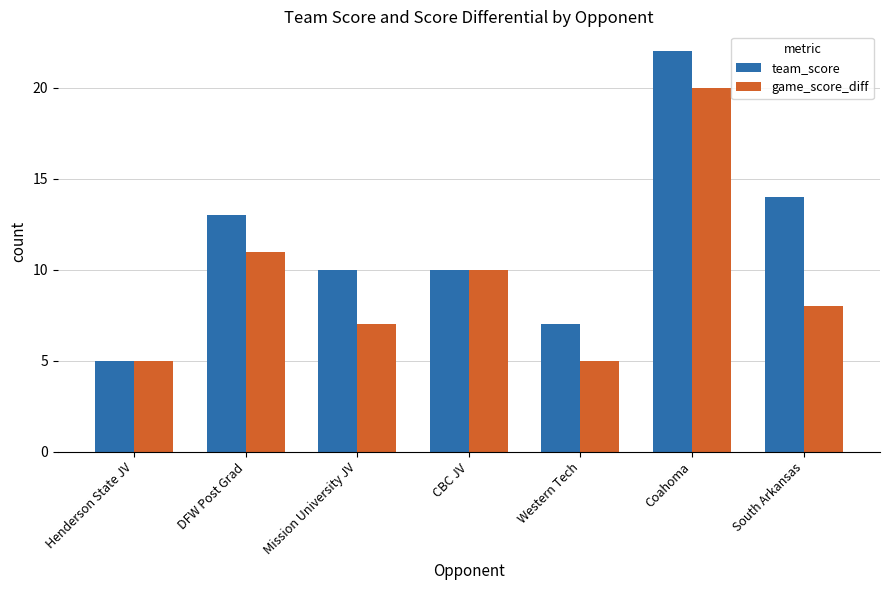

Reading left to right, list all the values displayed in this chart.

team_score: 5	13	10	10	7	22	14
game_score_diff: 5	11	7	10	5	20	8